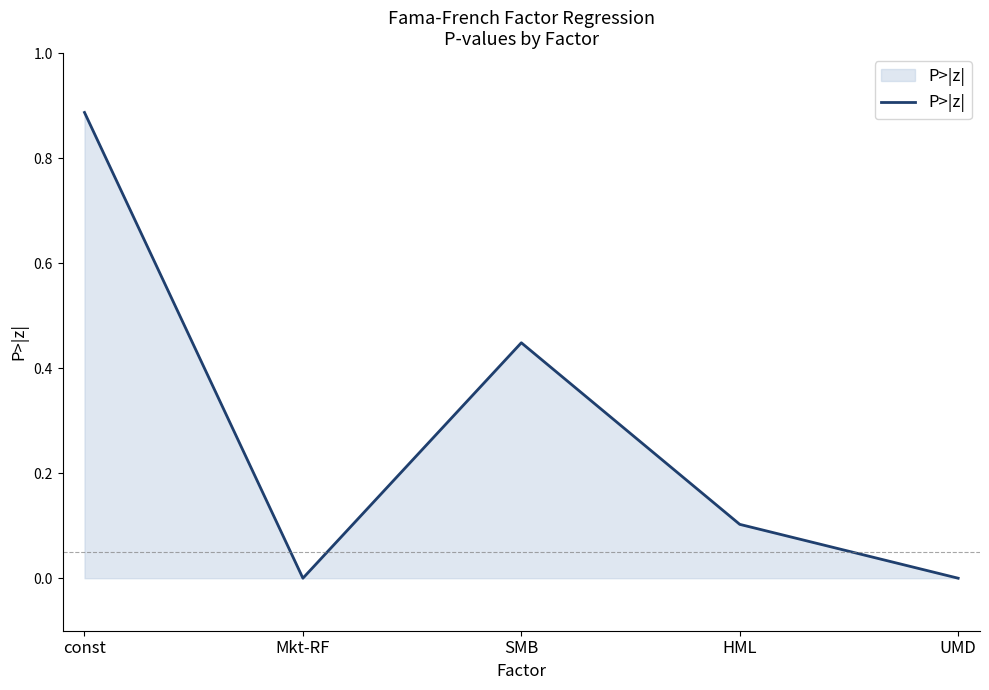

What is the change in value from const to HML?

-0.8